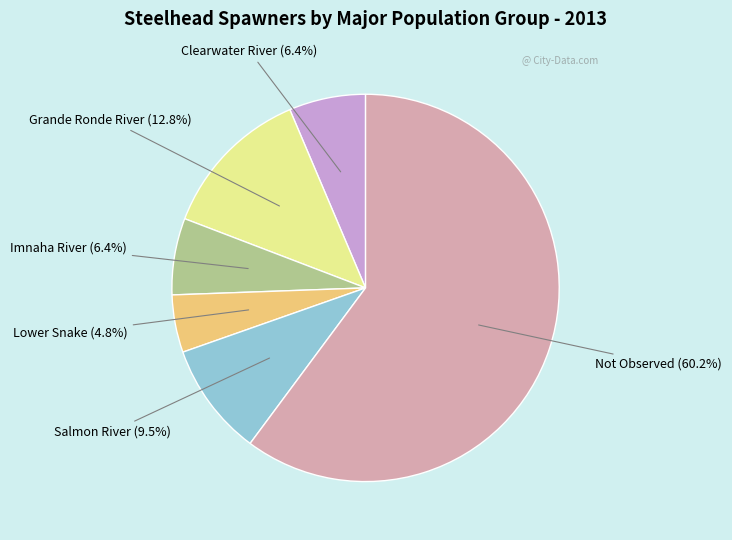

Which slice is the largest?

Not Observed